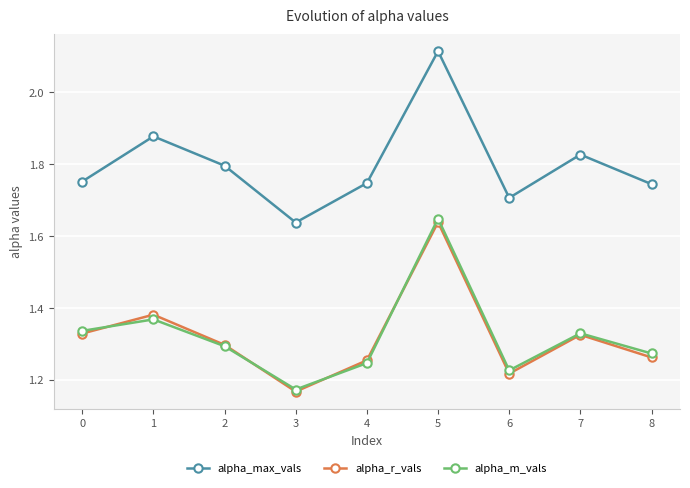

Count the alpha_m_vals values in the range 1 to 2.

9